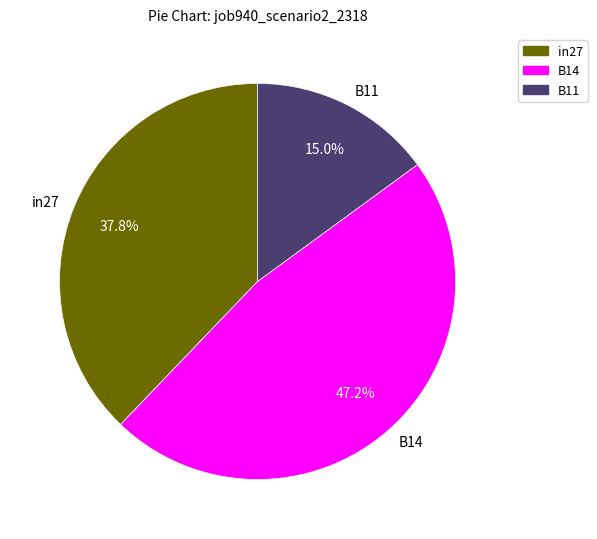

Count the number of slices in the pie.

3